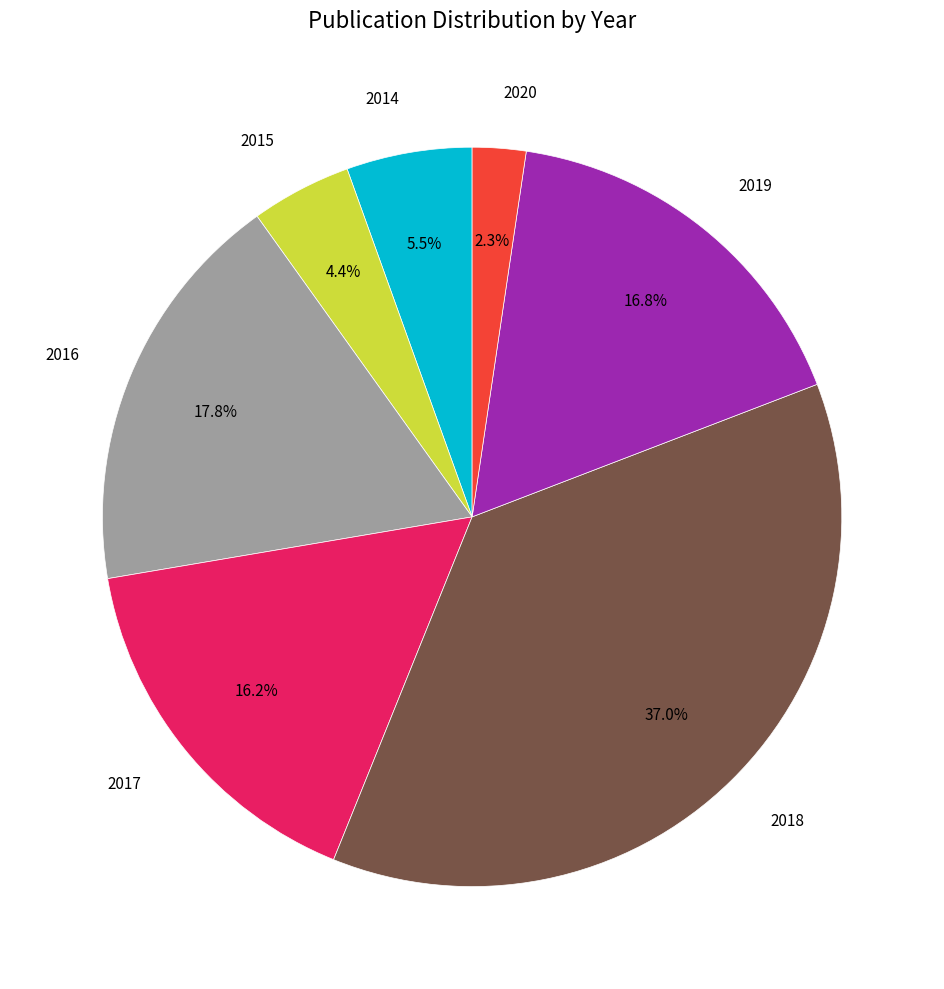

To the nearest percent, what is the difference between the largest and smallest slice percentages?

35%